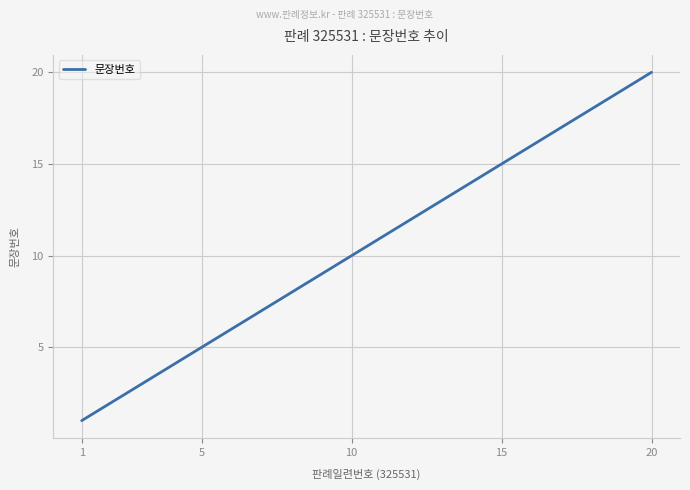

What is the difference between the maximum and minimum values?

19